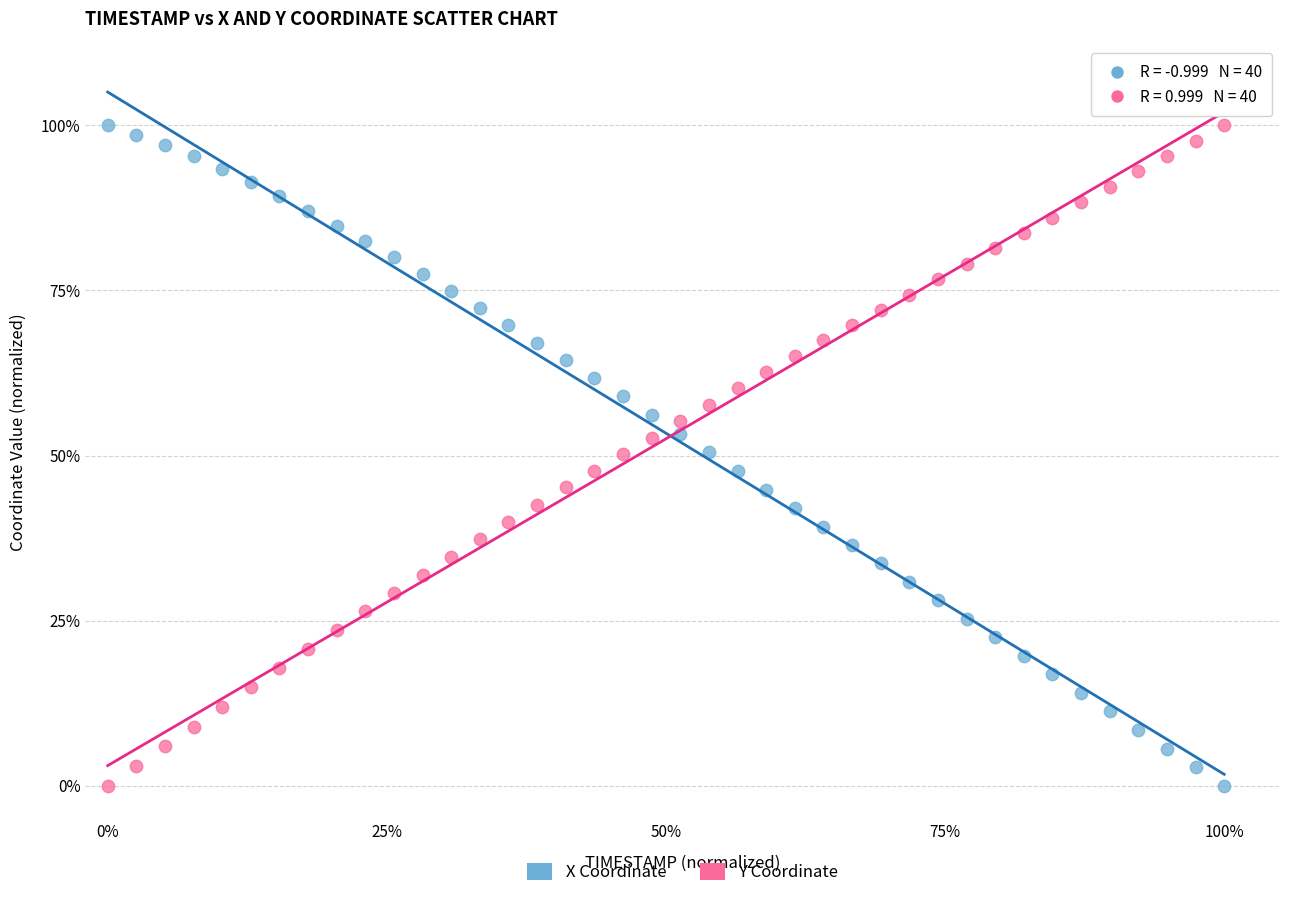

What are all the series names shown in the legend?

X Coordinate, Y Coordinate